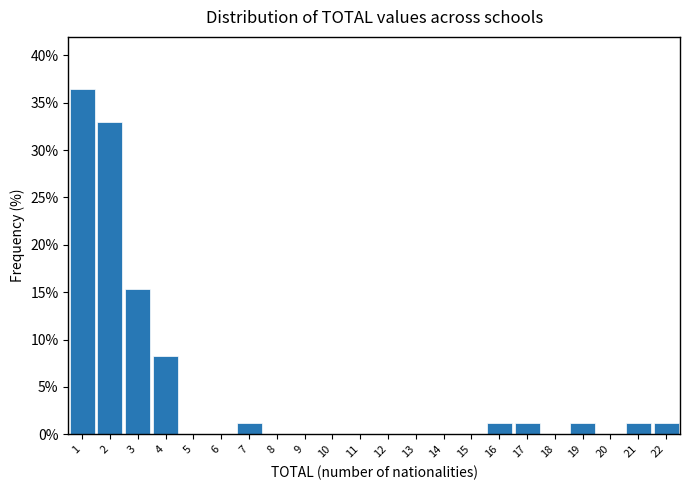

Reading left to right, transcribe this chart: for each bar, give the range it covers on the x-axis and its height. The values are not printed on the chart, so give them approximately, as read against the axis.

0.5 to 1.5: 36.5
1.5 to 2.5: 33.0
2.5 to 3.5: 15.5
3.5 to 4.5: 8.0
4.5 to 5.5: 0
5.5 to 6.5: 0
6.5 to 7.5: 1.0
7.5 to 8.5: 0
8.5 to 9.5: 0
9.5 to 10.5: 0
10.5 to 11.5: 0
11.5 to 12.5: 0
12.5 to 13.5: 0
13.5 to 14.5: 0
14.5 to 15.5: 0
15.5 to 16.5: 1.0
16.5 to 17.5: 1.0
17.5 to 18.5: 0
18.5 to 19.5: 1.0
19.5 to 20.5: 0
20.5 to 21.5: 1.0
21.5 to 22.5: 1.0